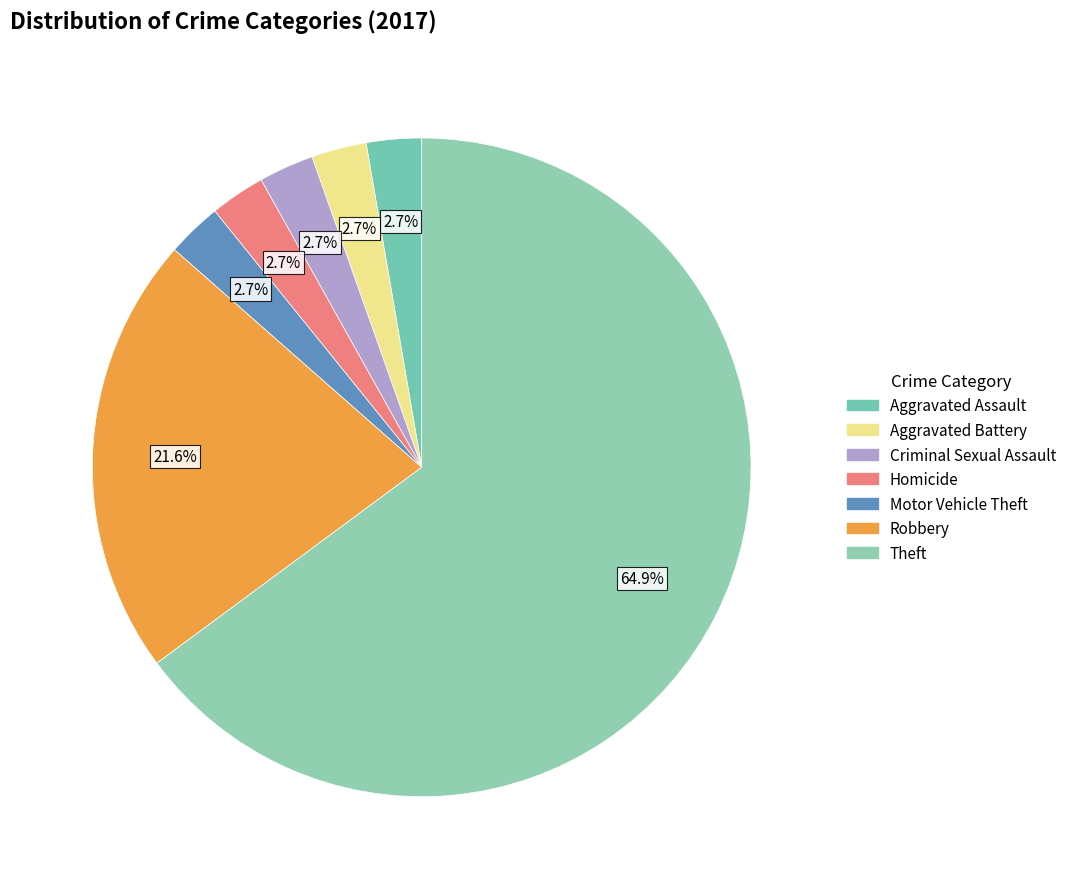

Combined, do Theft and Motor Vehicle Theft account for over 50%?

Yes